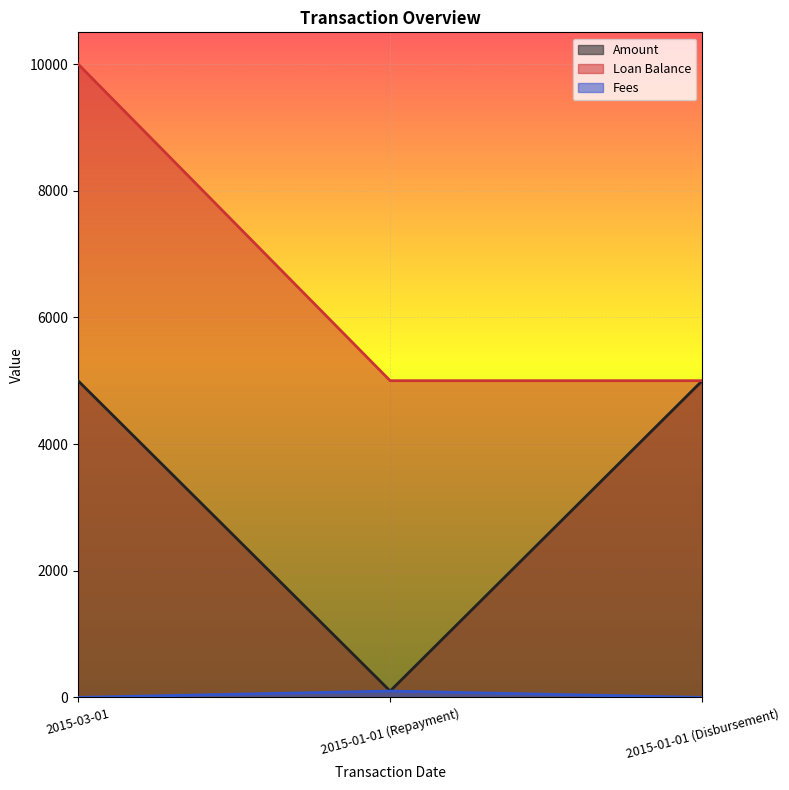

Which series has the largest range (max minus min)?

Loan Balance